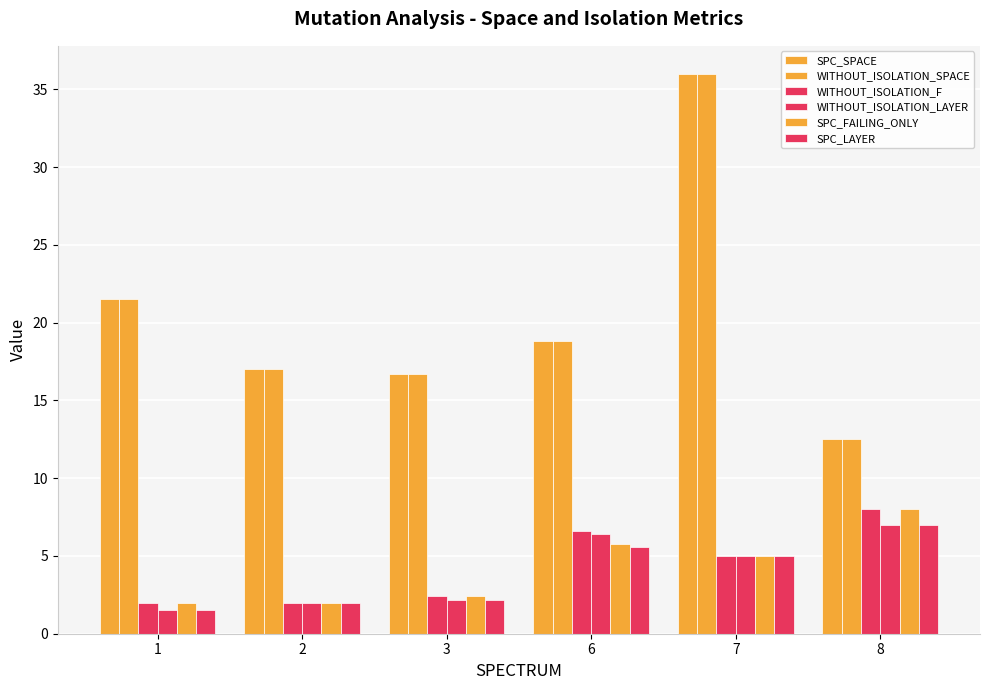

How many bars are there in total?

36